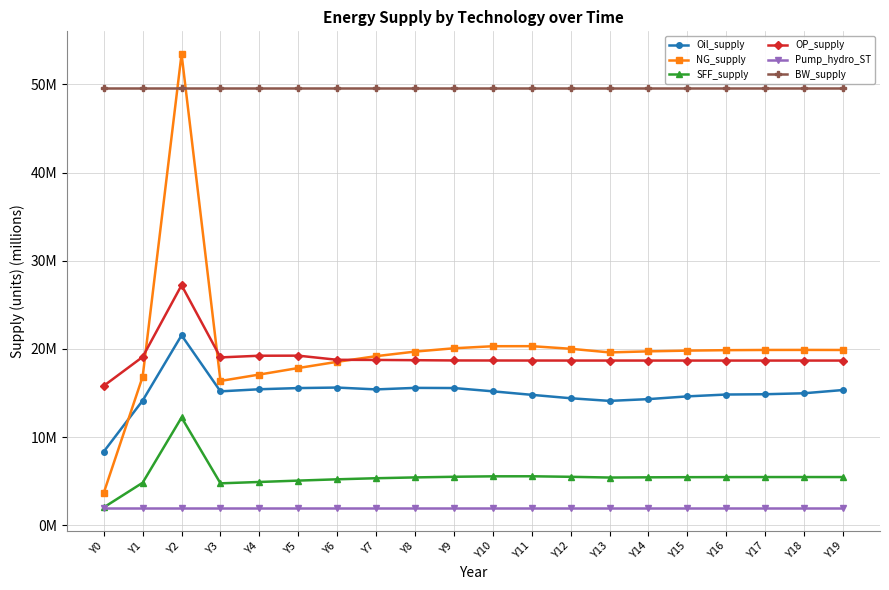

Does the chart have visible grid lines?

Yes